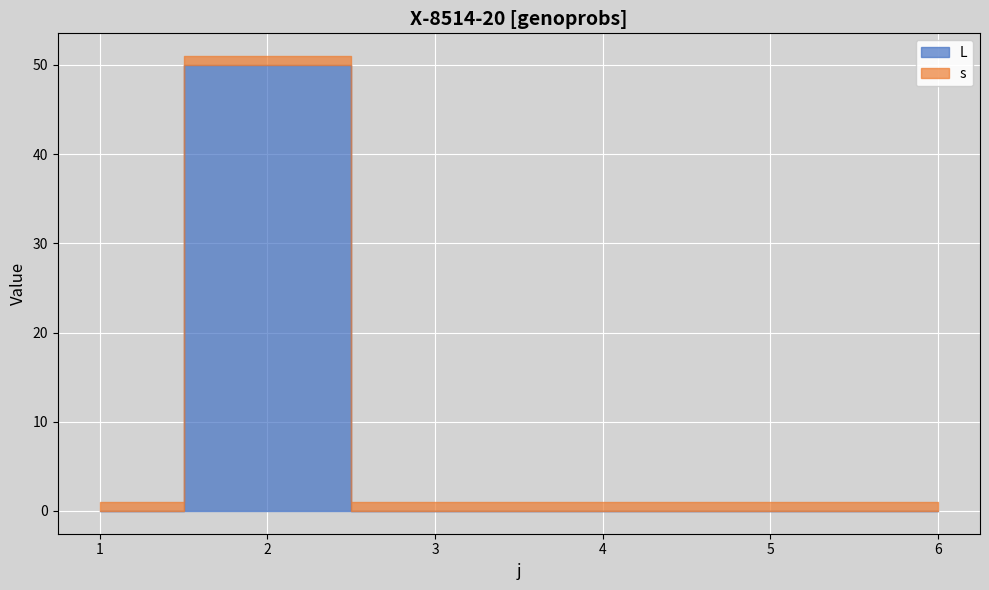

Rank the series at 5 from lowest to highest value.

L, s